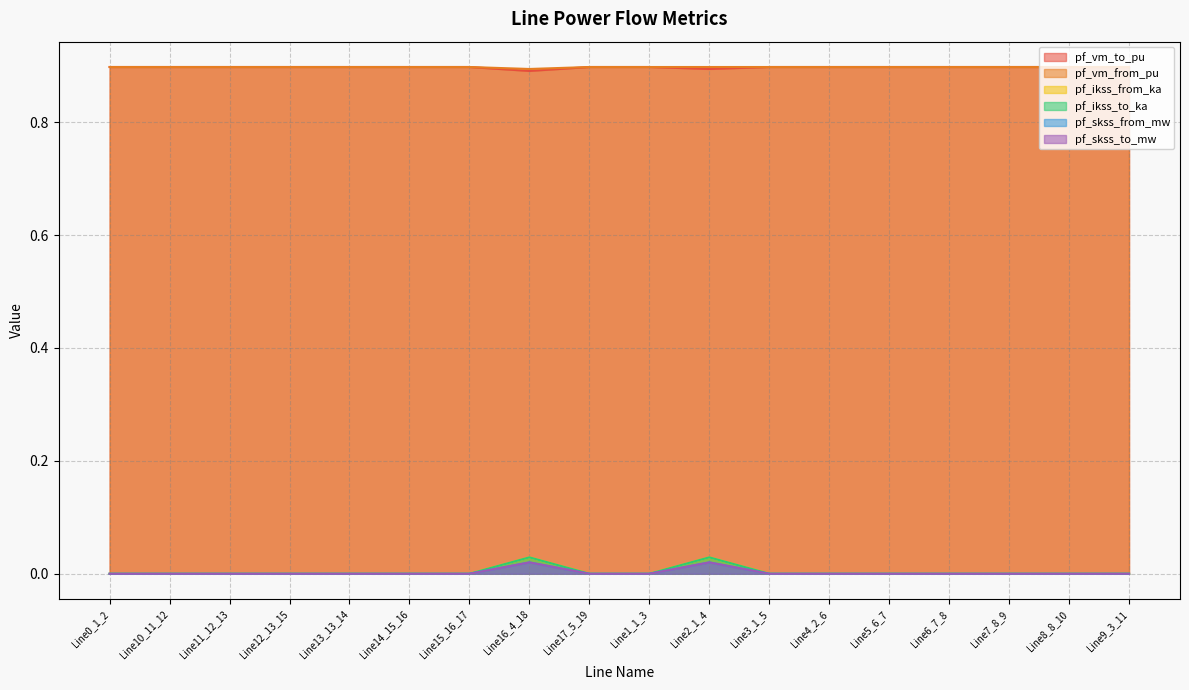

What is the total value across all series at Line5_6_7?

1.8